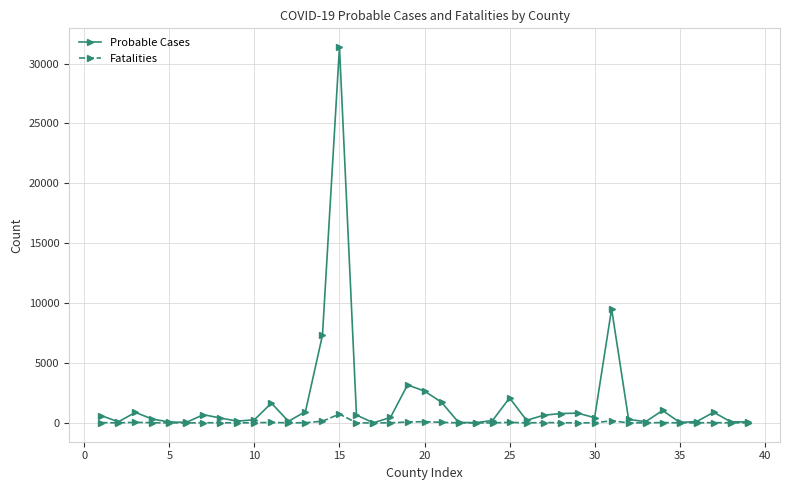

What is the highest value of the Probable Cases series?

31367